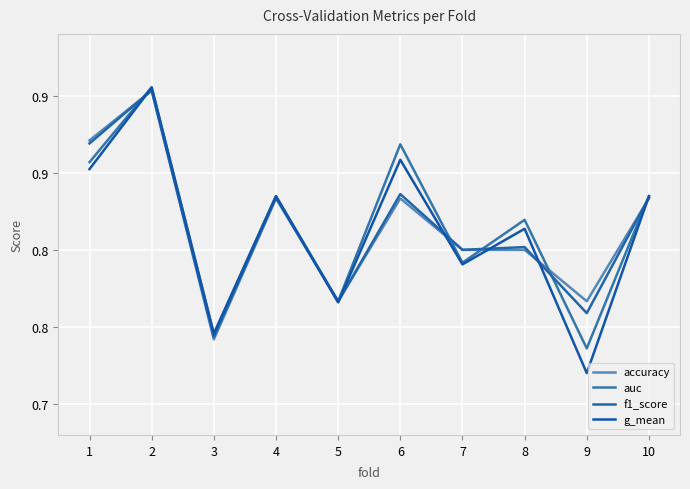

At how many categories does at least one series exceed 0?

10